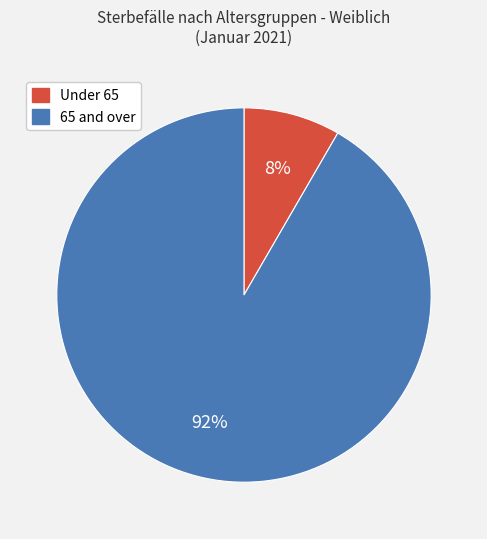

To the nearest percent, what is the average slice percentage?

50%